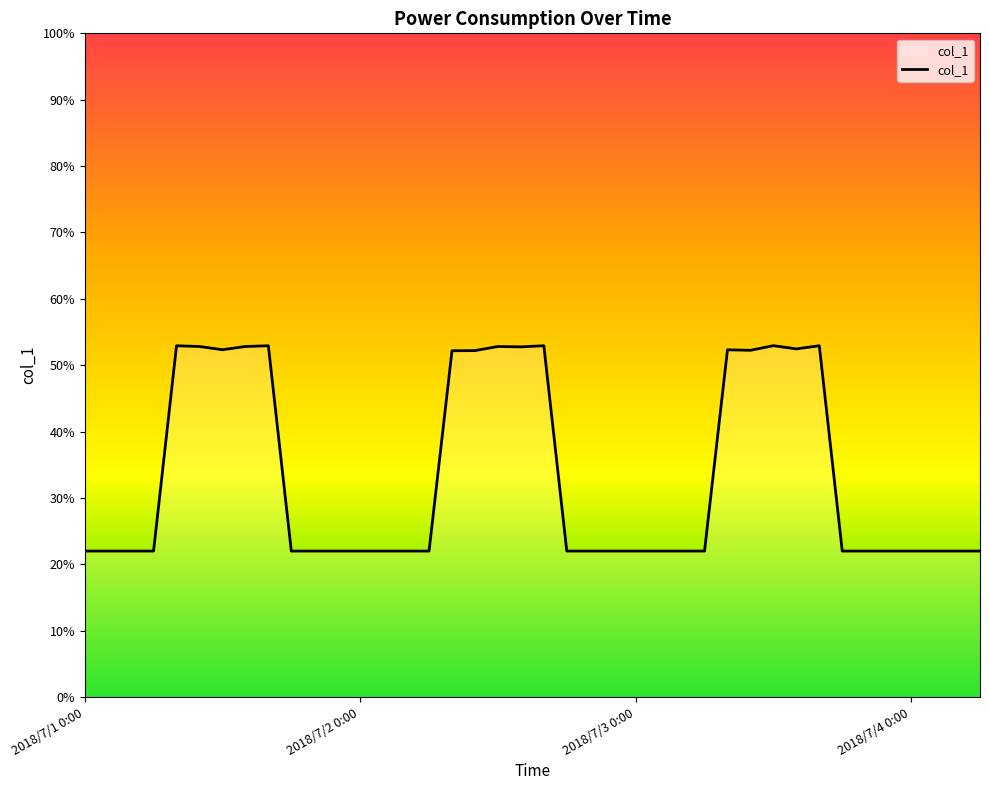

What is the difference between the maximum and minimum values?

30.9